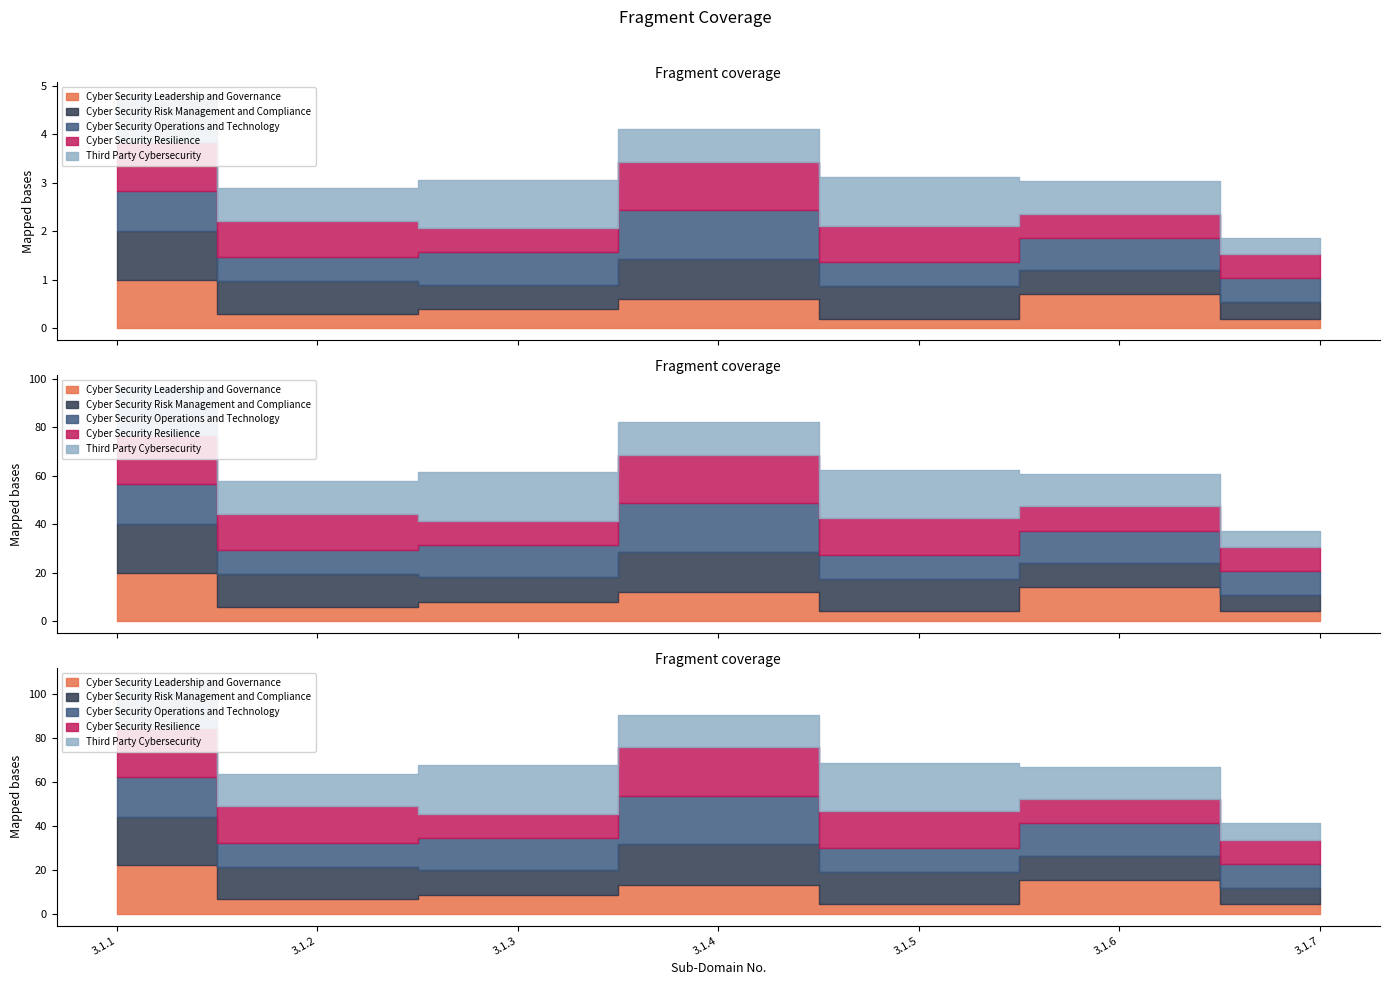

True or false: Cyber Security Operations and Technology has more than 2 points higher than both neighbors.

False